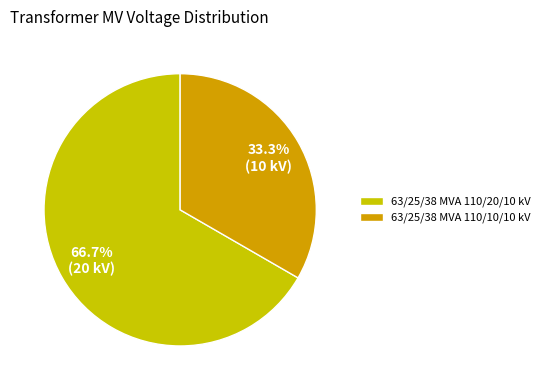

What is the ratio of the value at 63/25/38 MVA 110/10/10 kV to the value at 63/25/38 MVA 110/20/10 kV?

0.5